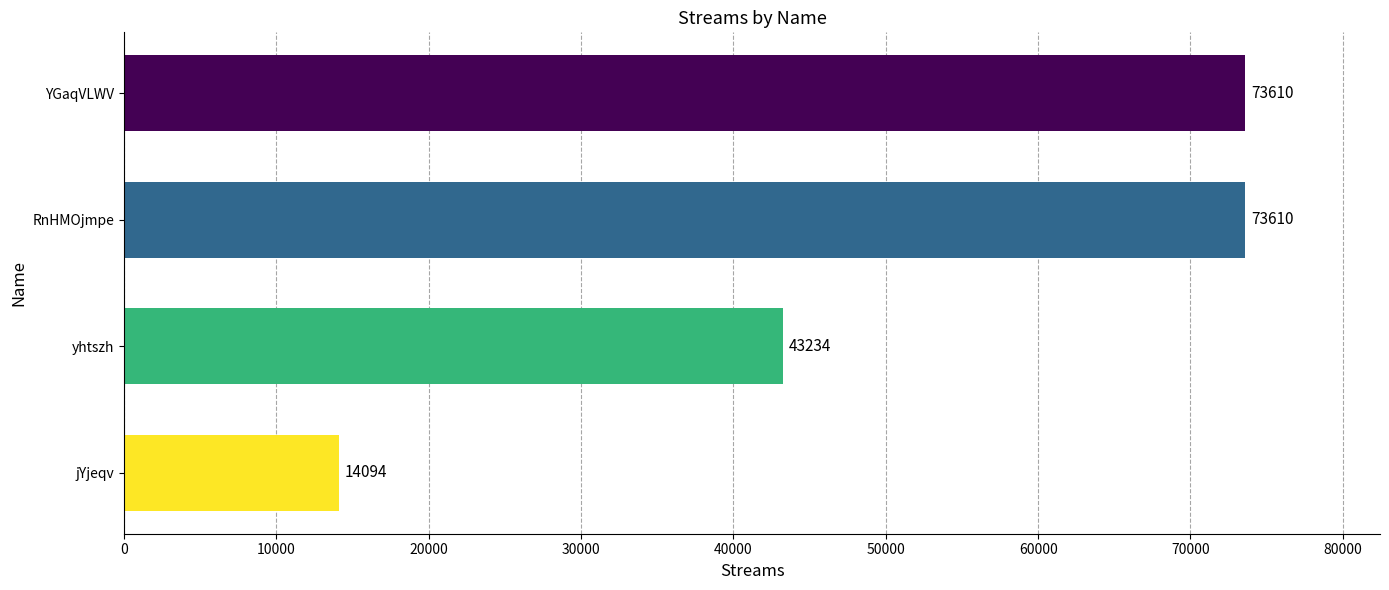

Reading bottom to top, list all the values displayed in this chart.

jYjeqv=14094	yhtszh=43234	RnHMOjmpe=73610	YGaqVLWV=73610